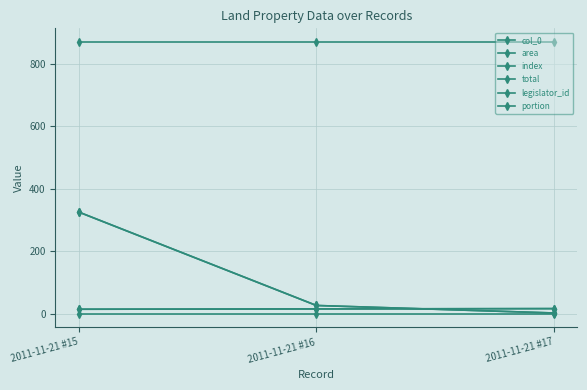

At which category is the sum across all series the highest?

2011-11-21 #15